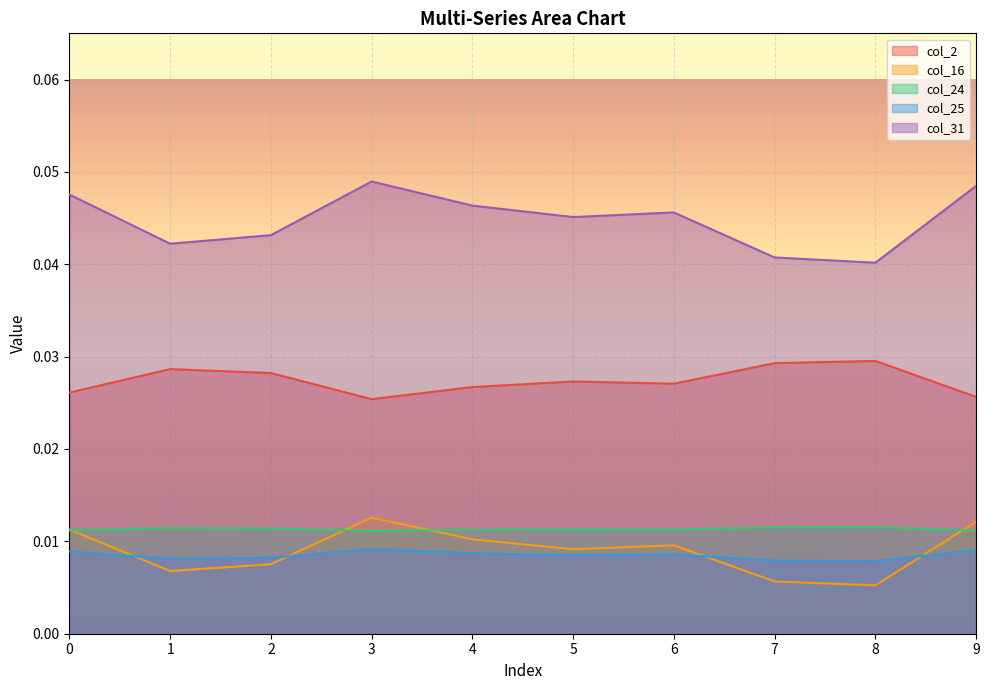

True or false: col_2 and col_31 intersect in this chart.

False